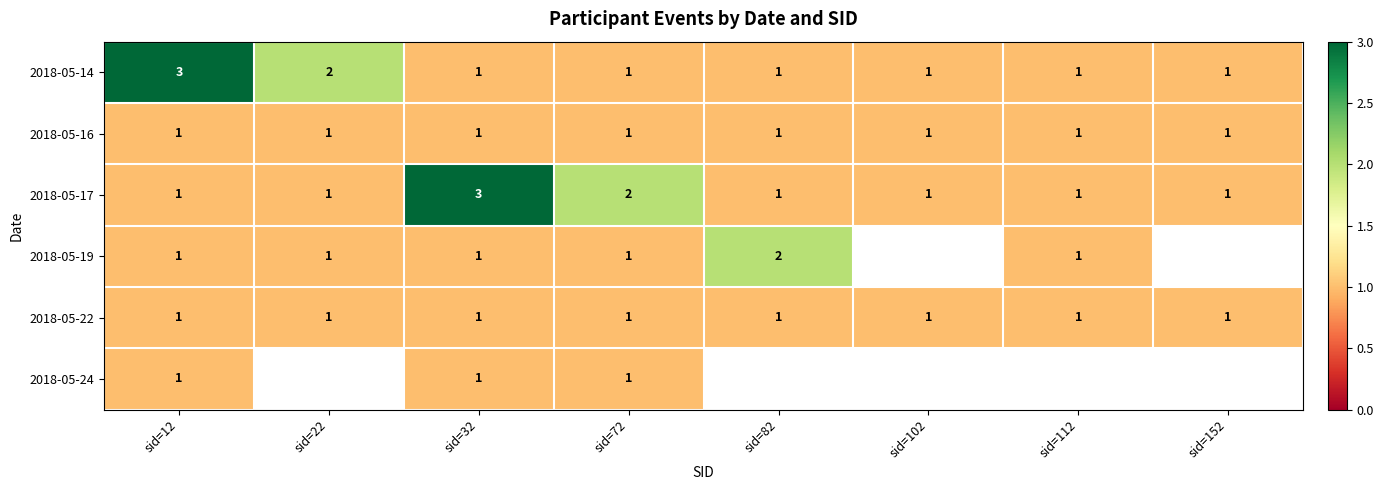

At which label is 2018-05-14 closest to 2?

sid=22